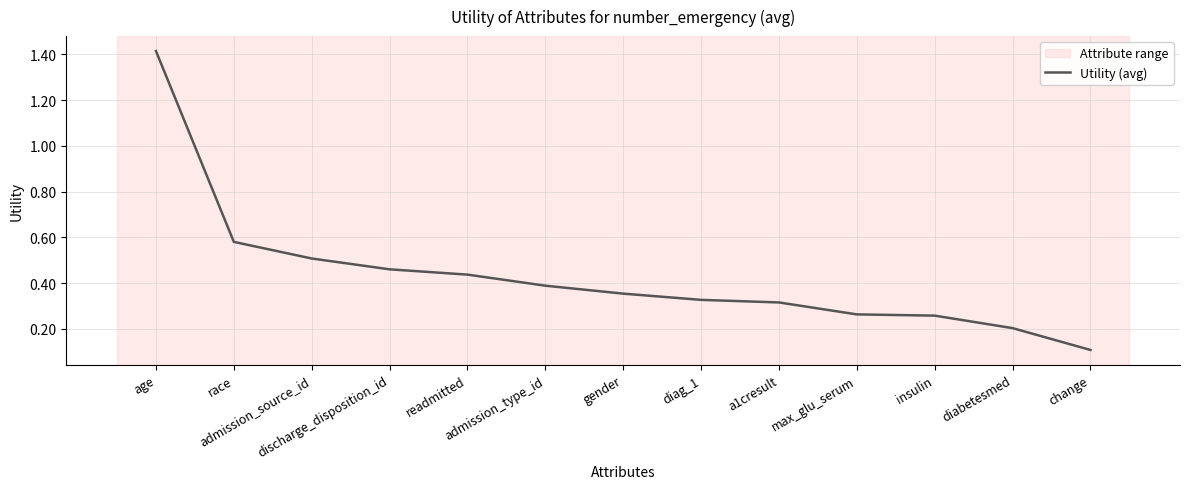

True or false: the data has more than 2 interior local peaks.

False